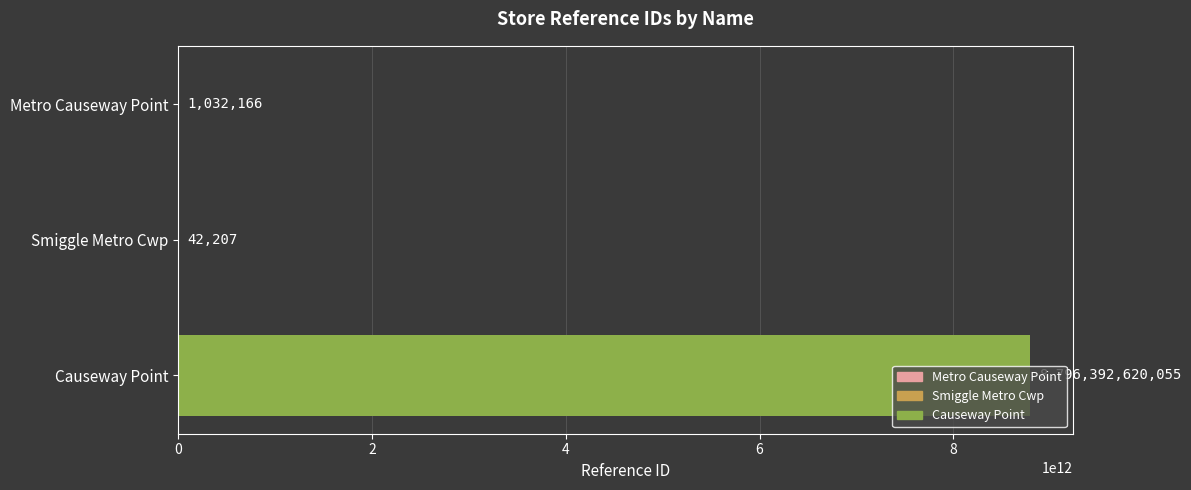

What is the average value?

2932131231476